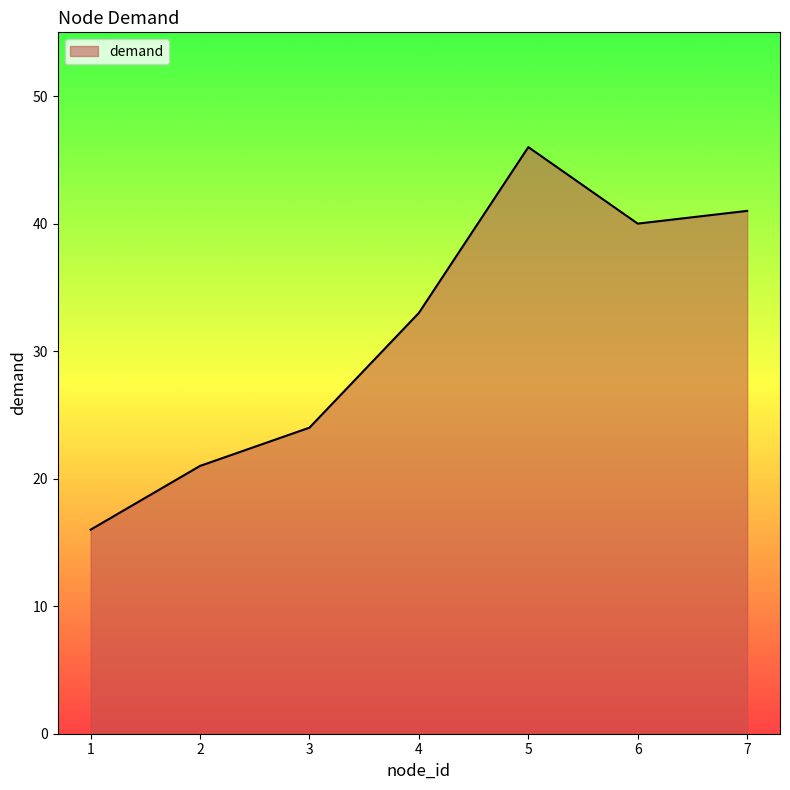

Read the value at 3.

24